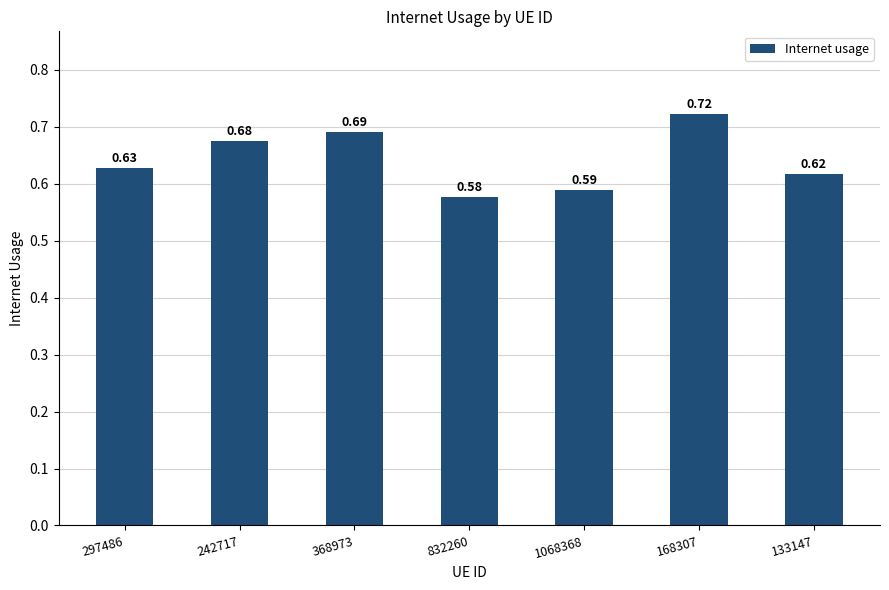

List the labels in order of value, largest first.

168307, 368973, 242717, 297486, 133147, 1068368, 832260